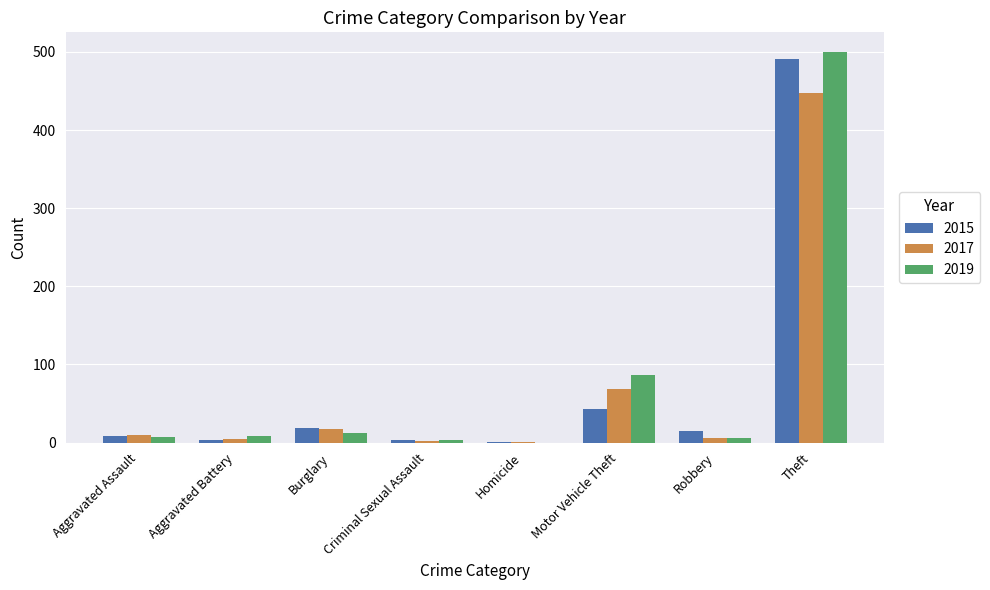

What is the sum of all 2019 values?

624